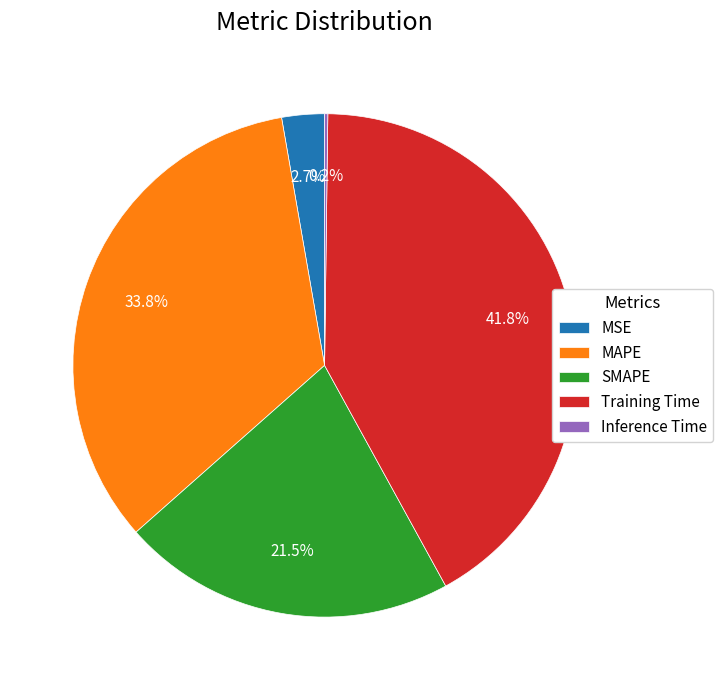

Approximately how many times larger is the value at SMAPE compared to Training Time?

0.5